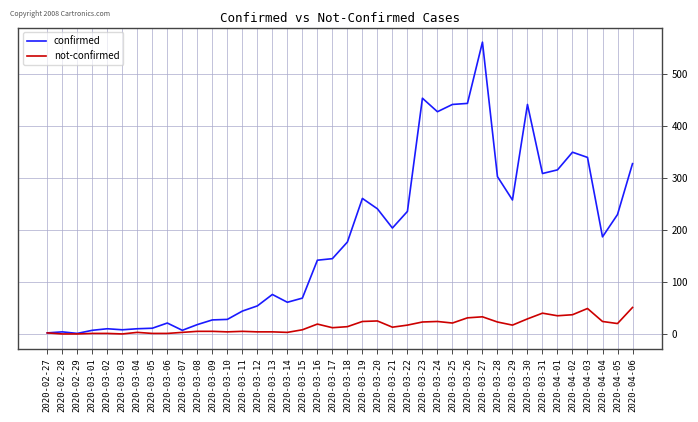

The value of not-confirmed at 2020-03-26 is 31. True or false?

True